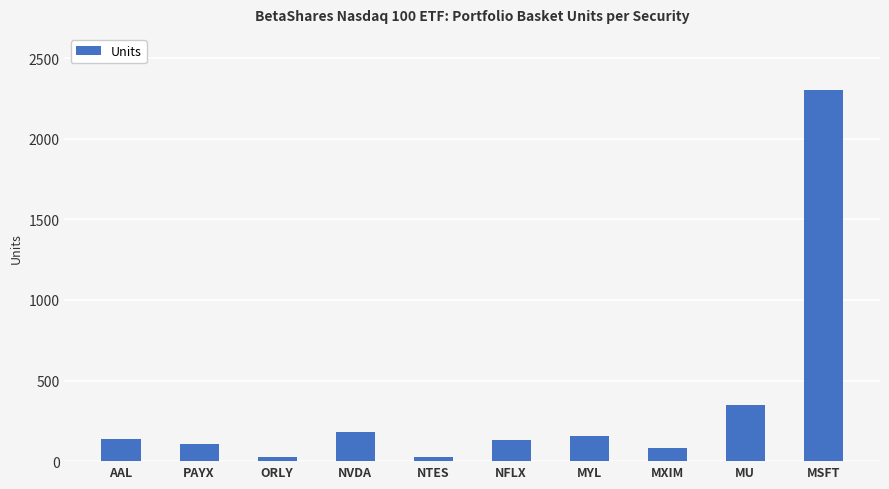

The chart shows a value of 140.4 at AAL. True or false?

True